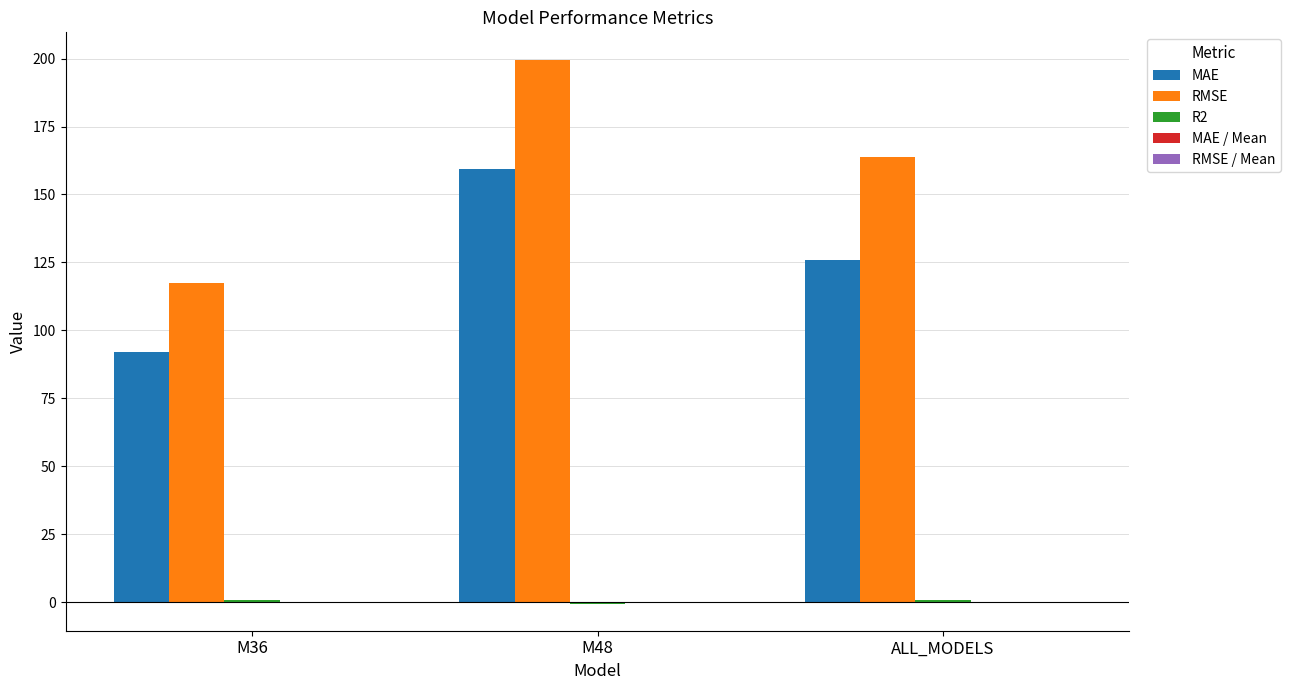

What is the average value of the RMSE series?

160.3